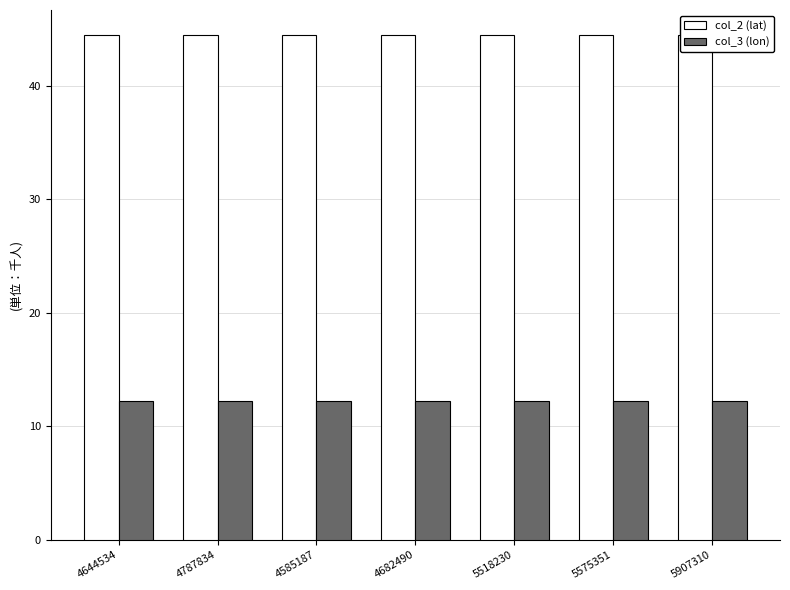

What is the total value across all series at 5907310?

56.6